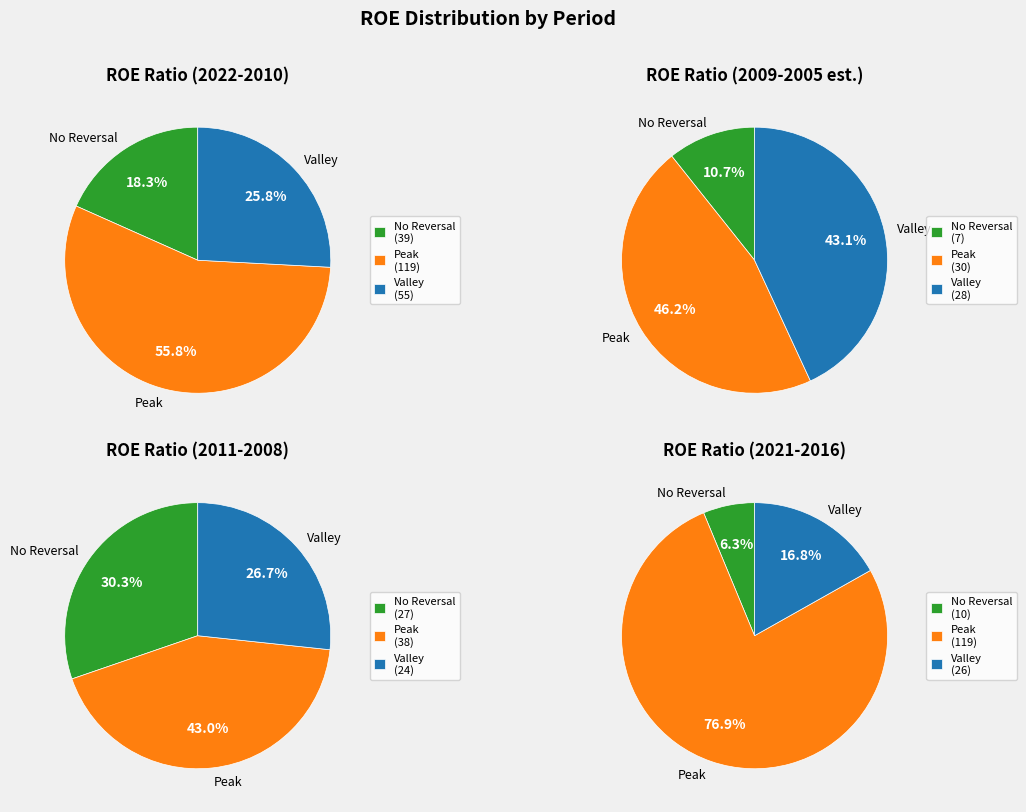

Between 4 and 7, which series saw the biggest shift?

Peak